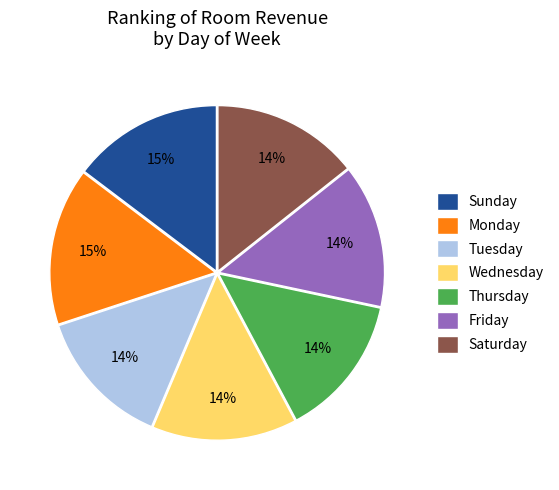

Approximately how many times larger is the value at Wednesday compared to Tuesday?

1.0